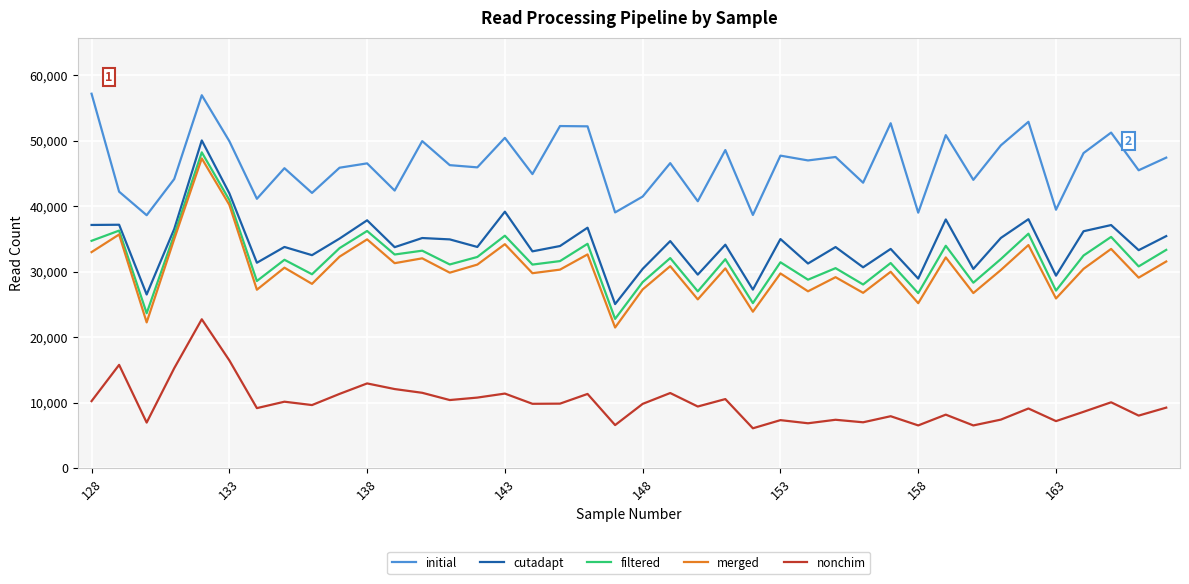

What is the highest value of the cutadapt series?

50053